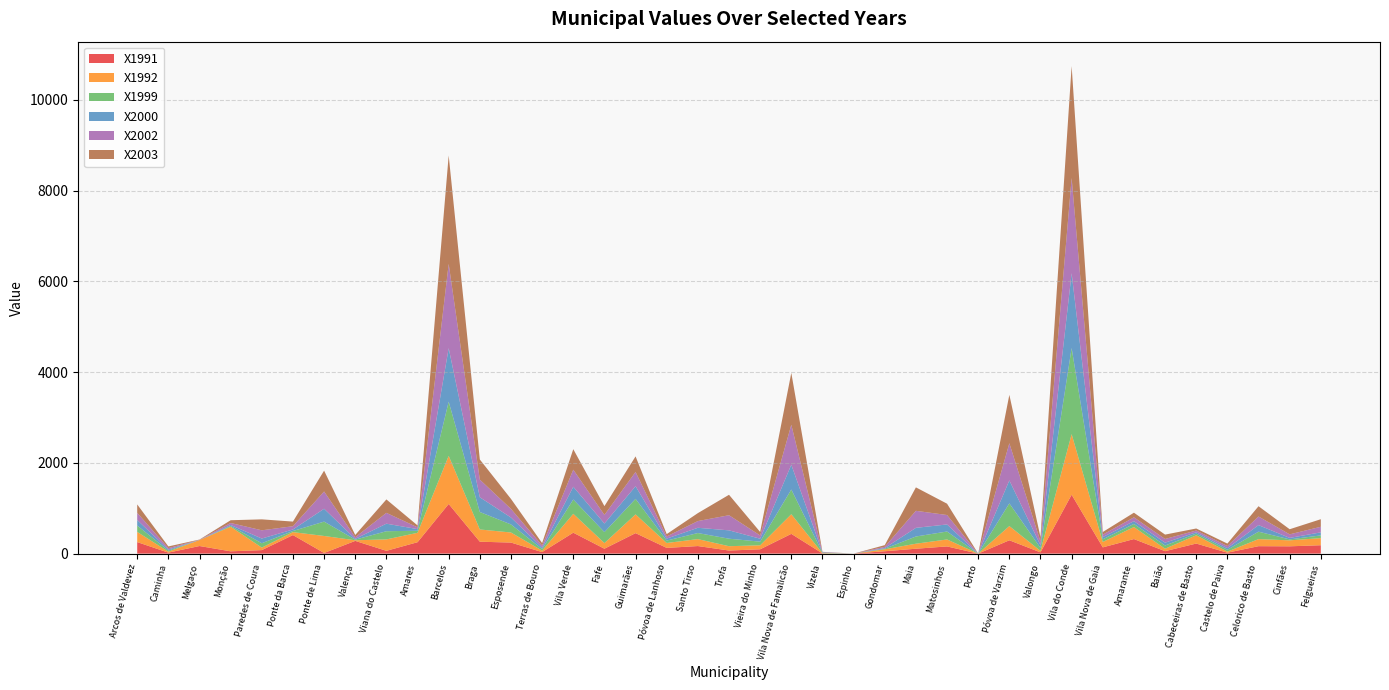

Reading left to right, transcribe all the data shown in this chart.

X1991: 254.0	21.7	167.2	50.4	77.0	408.6	14.0	280.5	61.6	251.2	1094.2	262.4	243.5	32.9	461.0	107.7	451.2	125.9	166.5	67.9	95.1	435.1	4.1	0.0	51.8	107.7	158.1	0.0	293.8	27.3	1298.4	137.8	320.4	53.8	221.8	20.3	163.7	160.9	184.7
X1992: 224.6	21.0	132.9	542.2	55.3	65.1	375.0	13.3	251.9	207.1	1060.6	270.0	221.8	32.2	416.3	124.6	413.5	108.4	153.2	95.5	88.1	433.1	5.2	0.0	43.4	110.6	153.9	0.0	313.4	32.2	1335.5	118.9	265.2	54.6	181.9	23.1	156.0	131.5	156.7
X1999: 139.9	25.2	0.0	17.5	96.6	24.5	316.2	14.0	179.8	45.5	1193.5	384.8	177.7	35.7	315.5	241.4	341.4	53.2	133.6	165.1	80.5	544.3	9.1	0.0	12.6	158.8	174.9	0.0	500.2	65.8	1897.3	58.8	68.6	70.6	36.4	41.3	163.7	21.0	60.2
X2000: 122.4	22.4	0.7	21.7	103.6	33.6	283.3	17.5	166.5	36.4	1180.2	324.6	152.5	32.2	281.2	189.6	279.8	43.4	116.1	184.0	65.1	547.1	7.0	0.0	14.7	191.0	156.0	0.0	505.8	59.5	1649.7	48.3	61.6	62.3	30.8	35.7	144.8	32.9	67.2
X2002: 157.4	30.8	3.5	43.4	181.2	72.1	380.6	35.7	238.6	39.2	1857.4	389.0	189.6	44.8	375.7	189.6	313.4	47.6	148.3	333.7	71.3	880.8	7.0	0.0	27.3	375.0	207.8	0.0	819.9	80.5	2098.1	53.8	84.0	81.1	38.5	46.2	189.6	78.3	123.1
X2003: 186.1	37.1	5.6	60.8	241.4	102.1	459.6	49.7	296.0	42.0	2389.8	443.6	220.4	54.6	452.6	193.8	343.5	51.8	174.9	450.6	77.0	1142.5	7.0	0.0	37.1	517.0	249.7	0.0	1066.2	97.3	2468.2	58.8	102.1	96.6	44.1	54.6	226.7	112.6	166.5